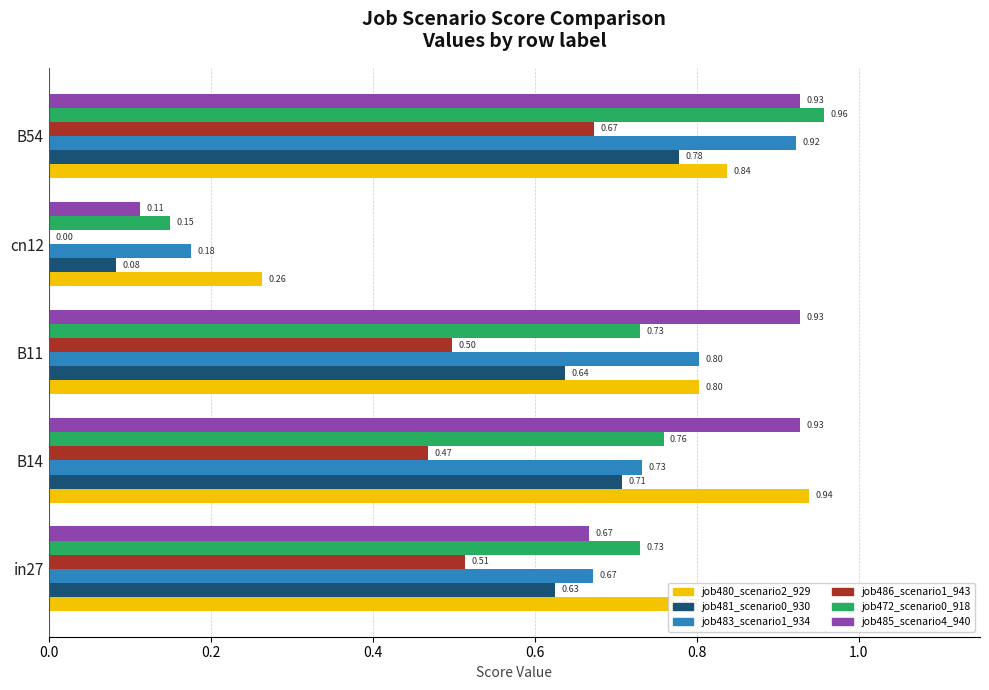

Which series changed the most between in27 and B54?

job485_scenario4_940